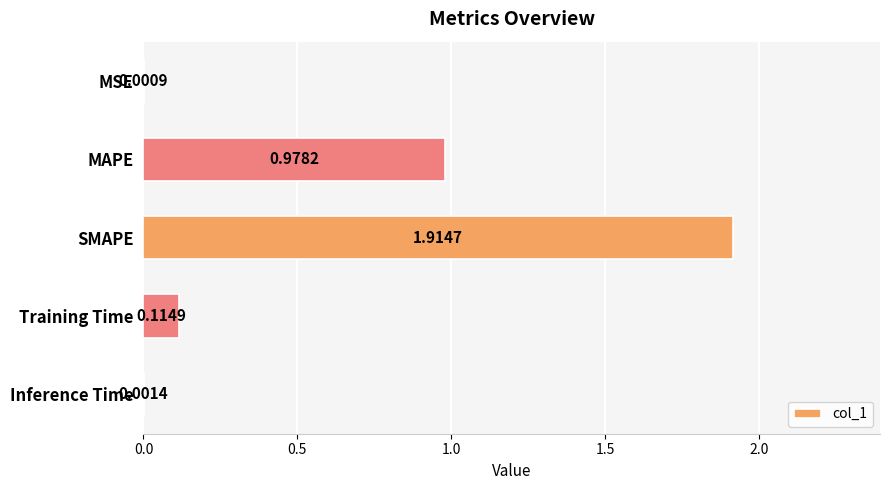

Are the bars horizontal?

Yes